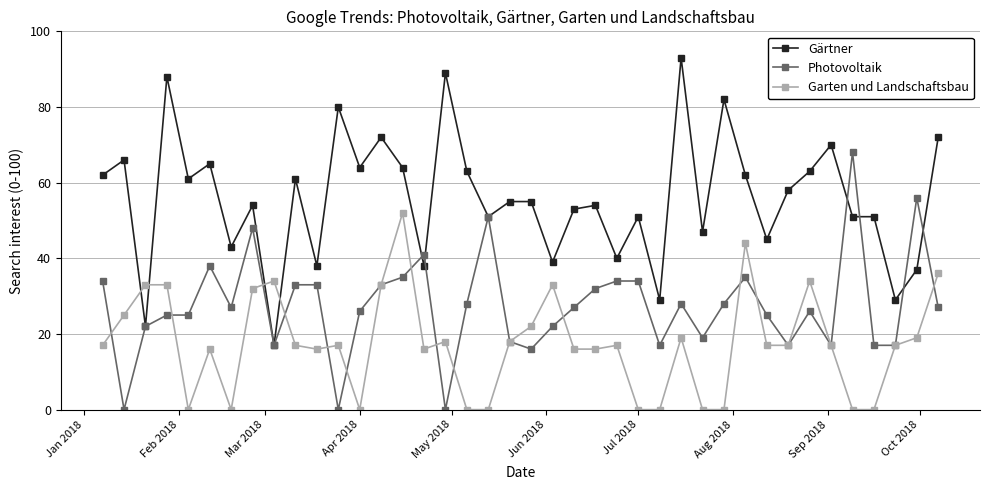

True or false: Gärtner has more than 0 points higher than both neighbors.

True